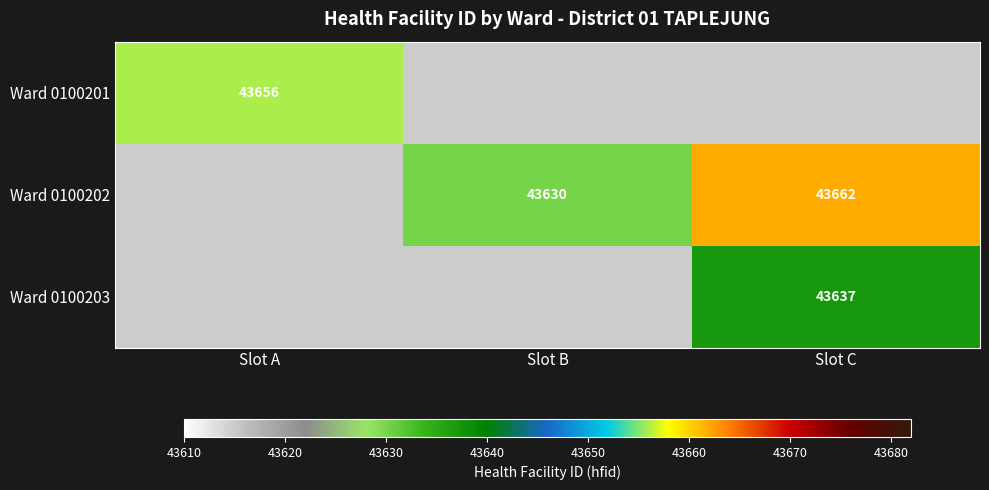

Is it true that Ward 0100202 equals 43630 at Slot B?

True